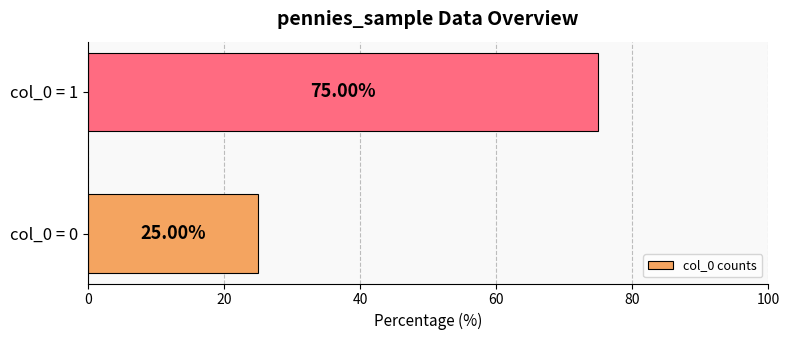

What is the change in value from col_0 = 0 to col_0 = 1?

+50